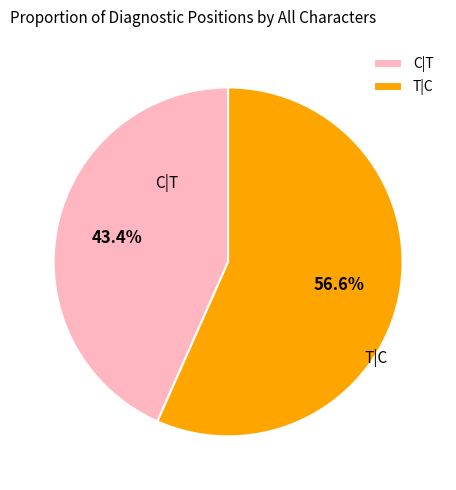

Rank the categories by value from lowest to highest.

C|T, T|C